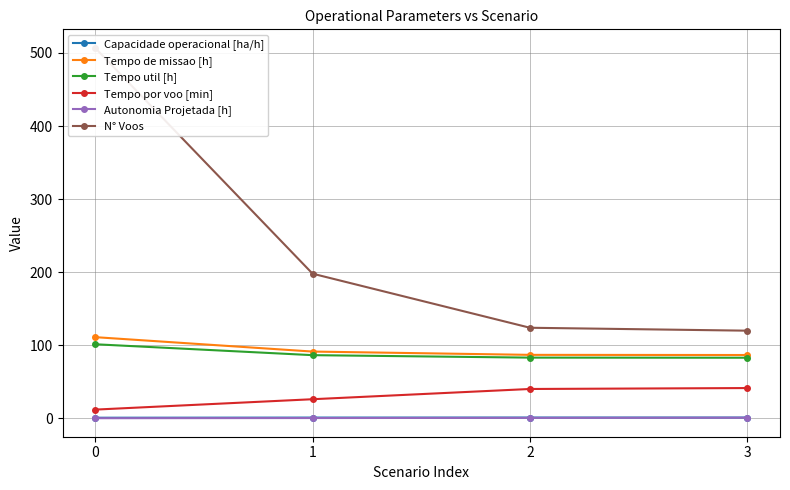

True or false: Tempo util [h] has more than 0 points higher than both neighbors.

False